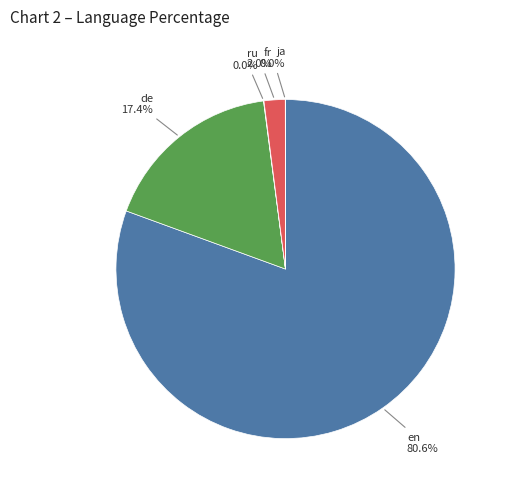

What percentage is NOT represented by de?

82.6%